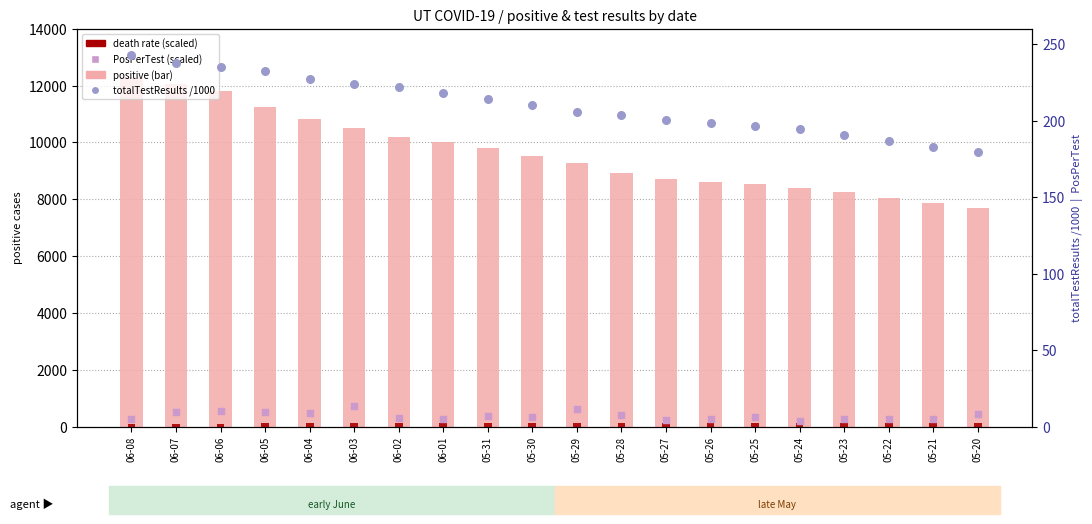

Which series reaches the maximum Y coordinate?

positive